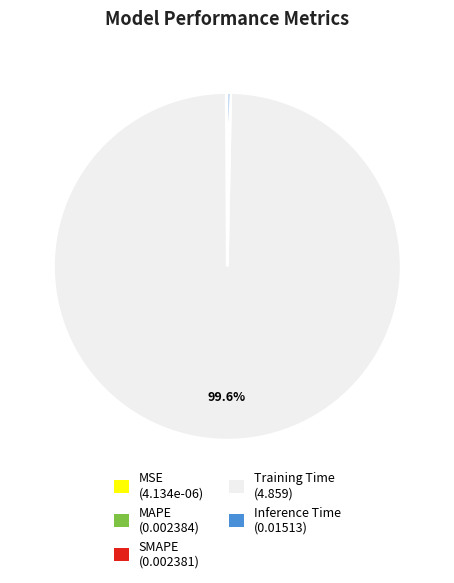

Is there a majority slice in this chart?

Yes